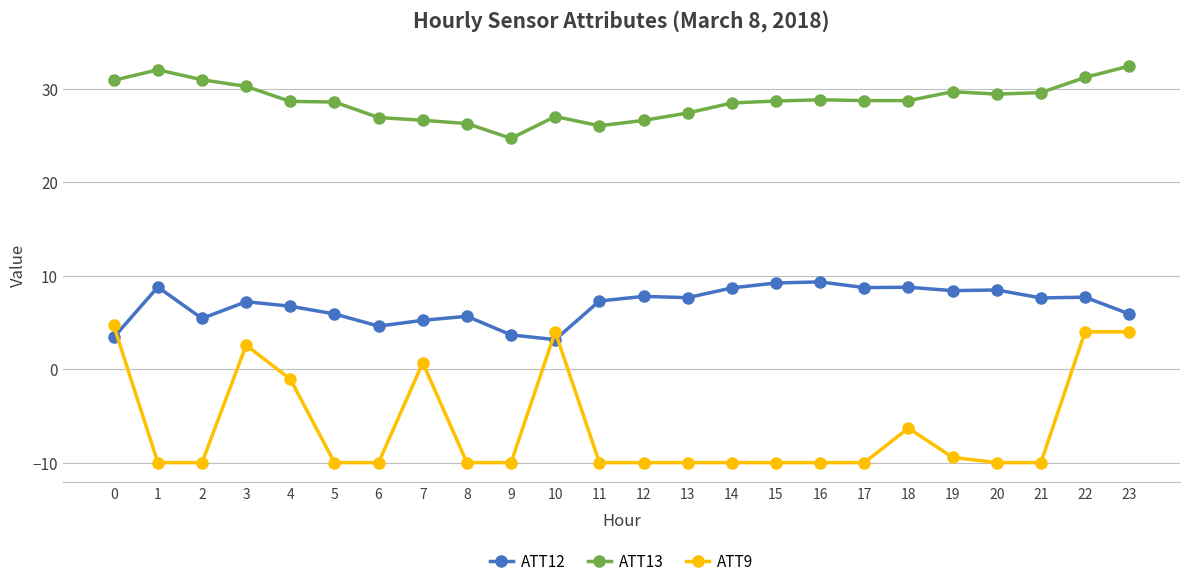

What are all the series names shown in the legend?

ATT12, ATT13, ATT9